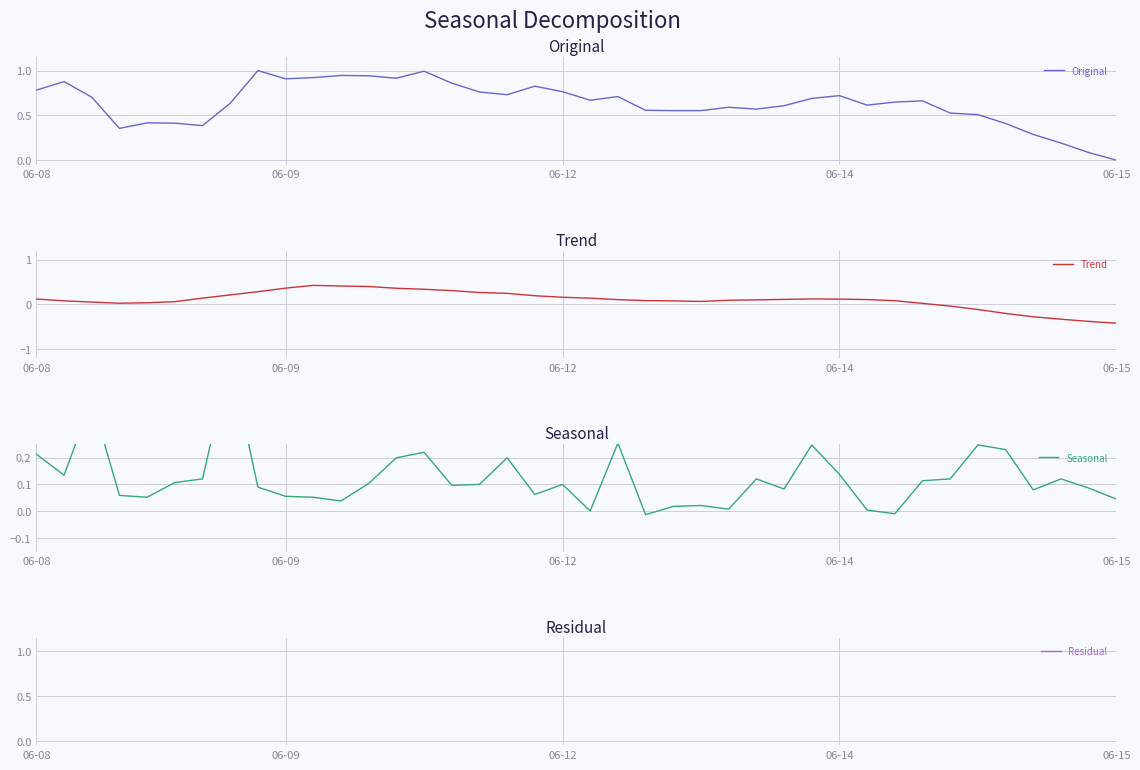

The value of Original at 8 is 1.0. True or false?

True